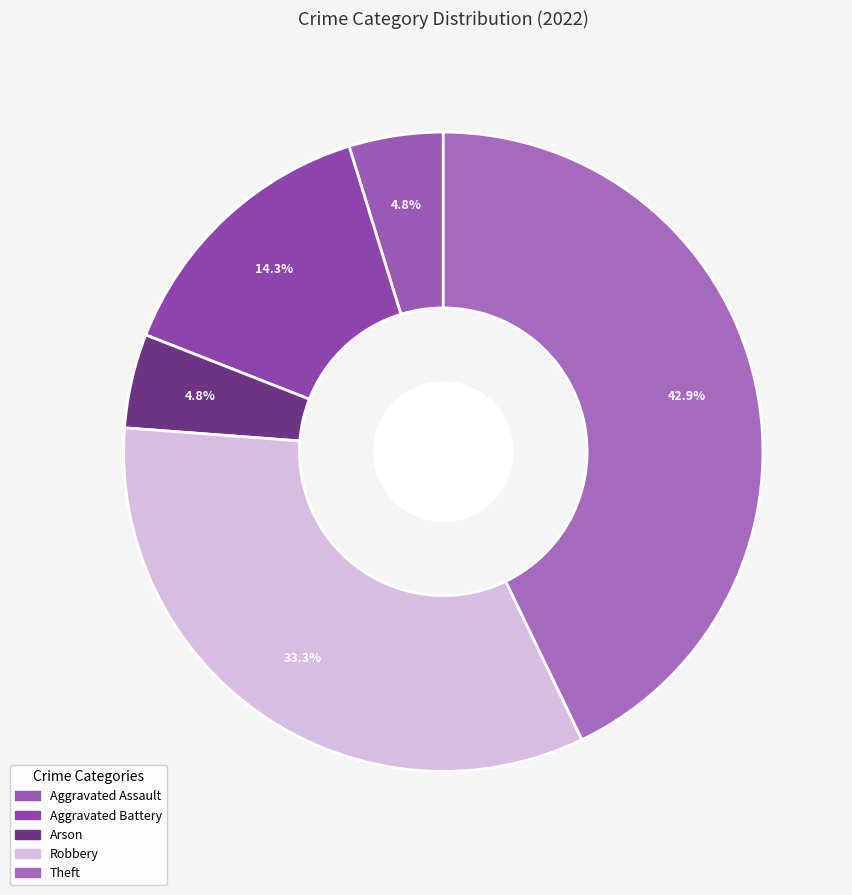

Which slice is the smallest?

Aggravated Assault